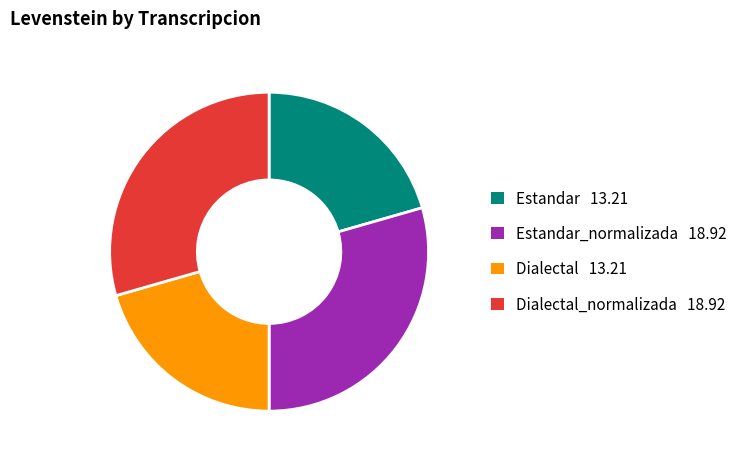

Does any single category account for the majority?

No